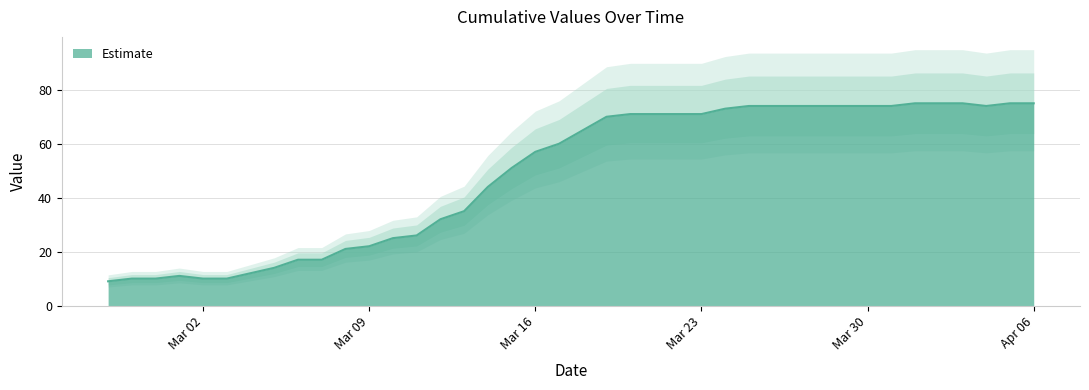

Approximately how many times larger is the value at 2020-03-31 compared to 2020-03-23?

1.0